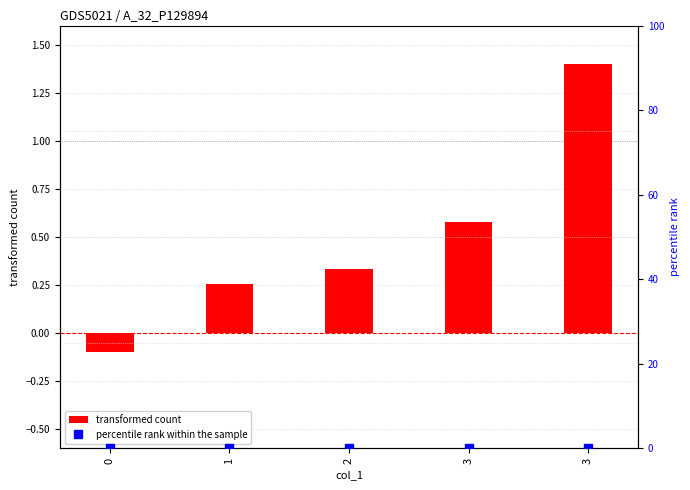

Reading left to right, transcribe all the data shown in this chart.

transformed count: 0=-0.1	1=0.3	2=0.3	3=0.6	3=1.4
percentile rank within the sample: 0=0.0	1=0.0	2=0.0	3=0.0	3=0.0